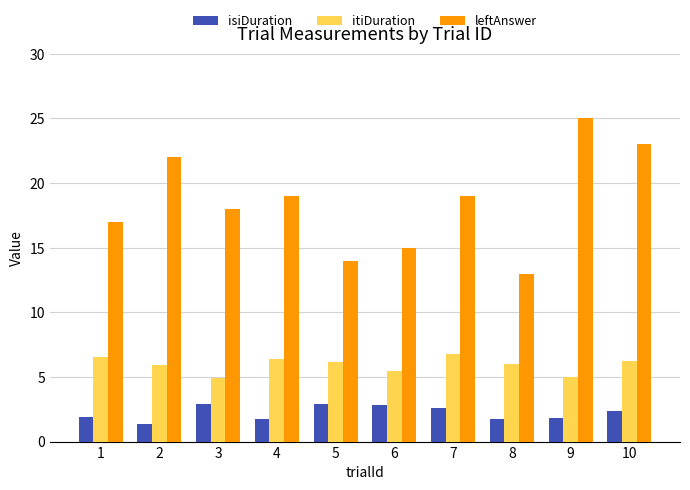

What is the difference between the itiDuration values at 1 and 7?

0.3